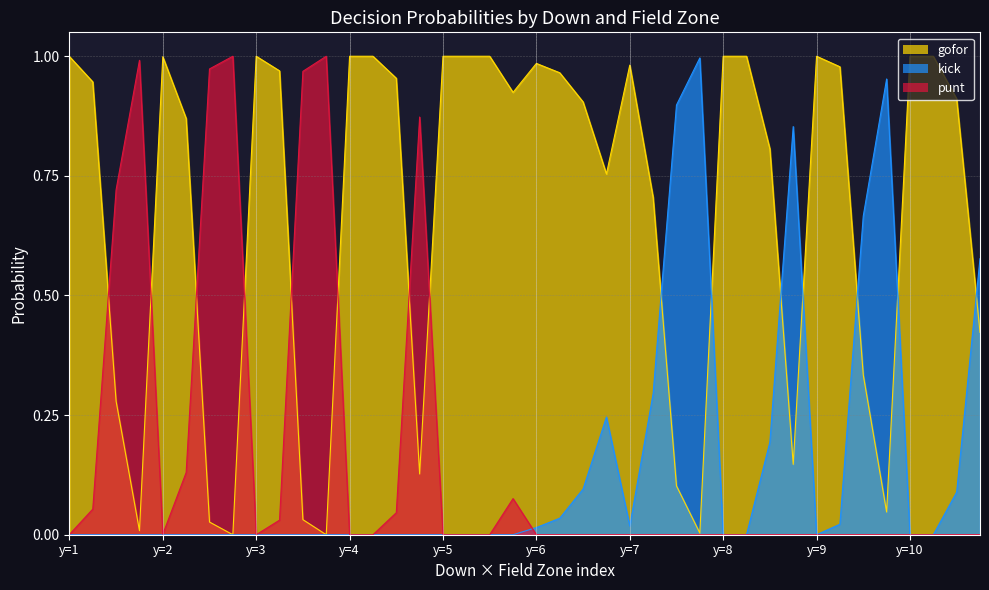

Which series has the largest range (max minus min)?

gofor